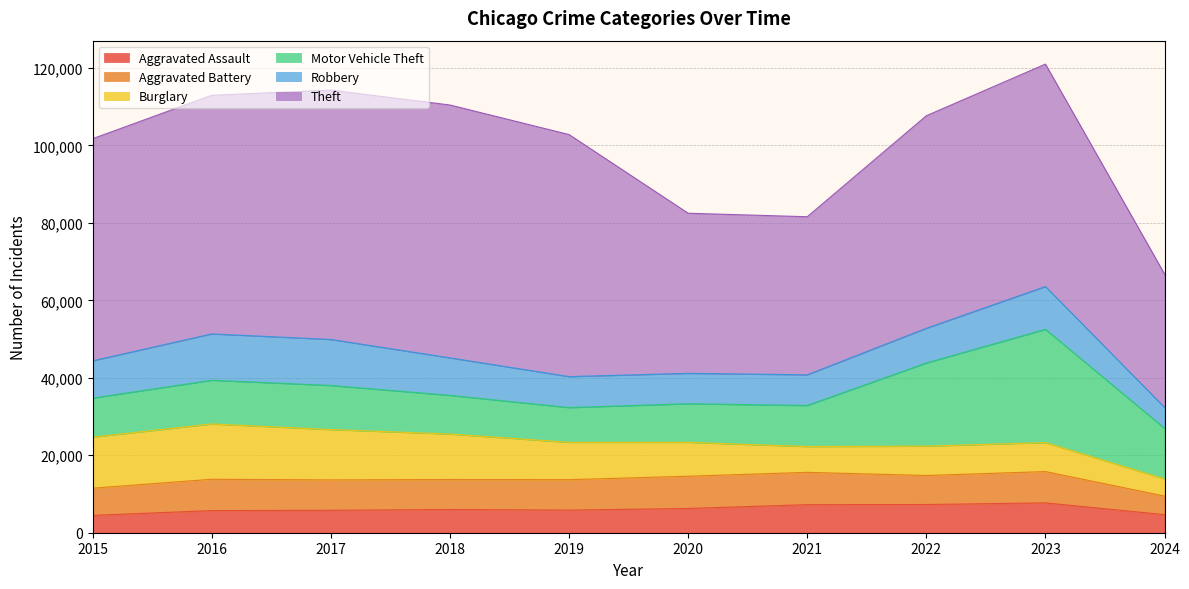

At which category is the sum across all series the highest?

2023